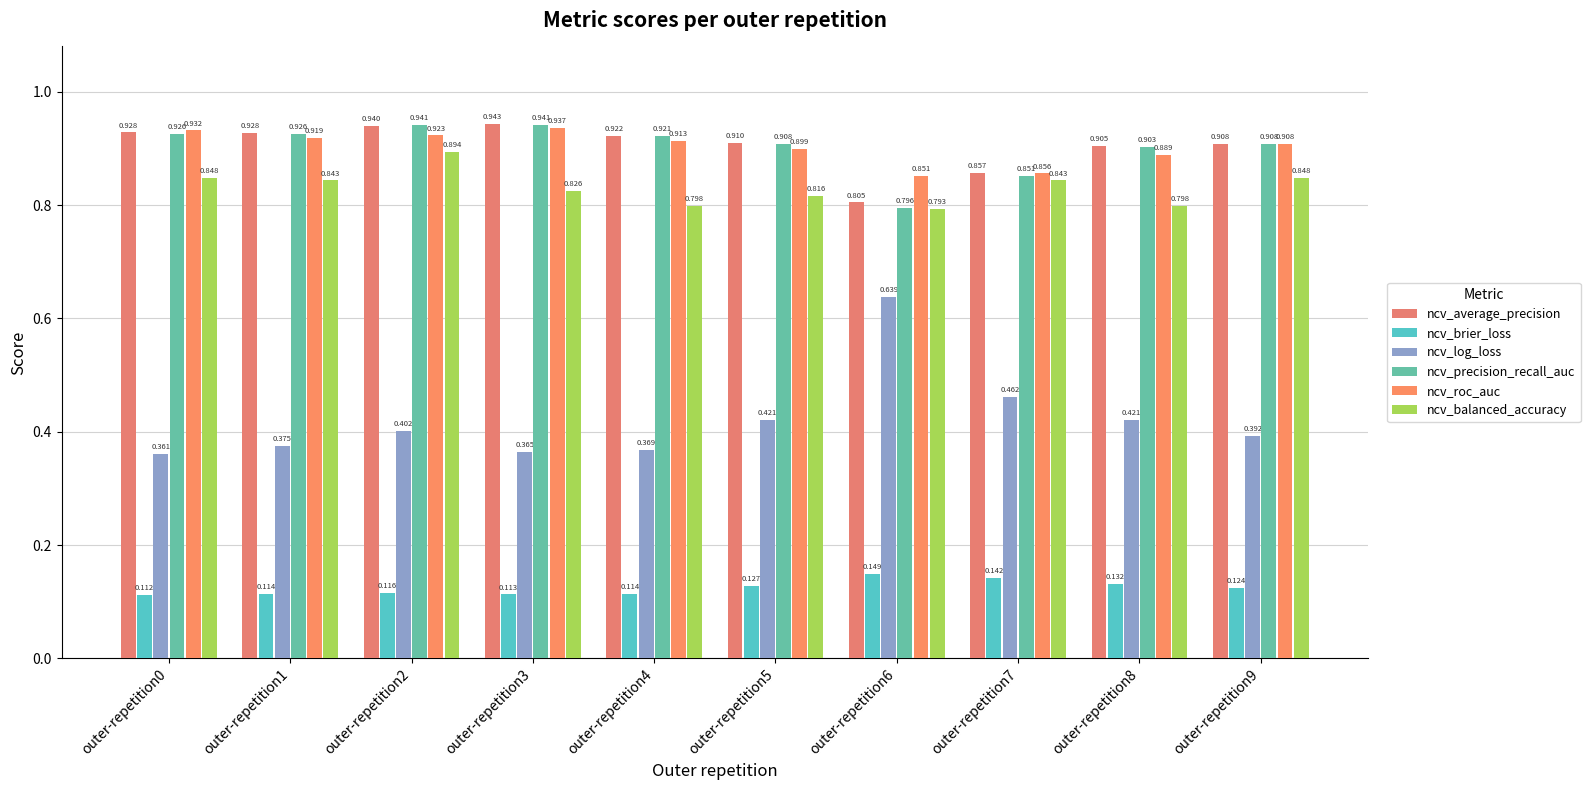

At outer-repetition8, list the series in order from largest to smallest.

ncv_average_precision, ncv_precision_recall_auc, ncv_roc_auc, ncv_balanced_accuracy, ncv_log_loss, ncv_brier_loss